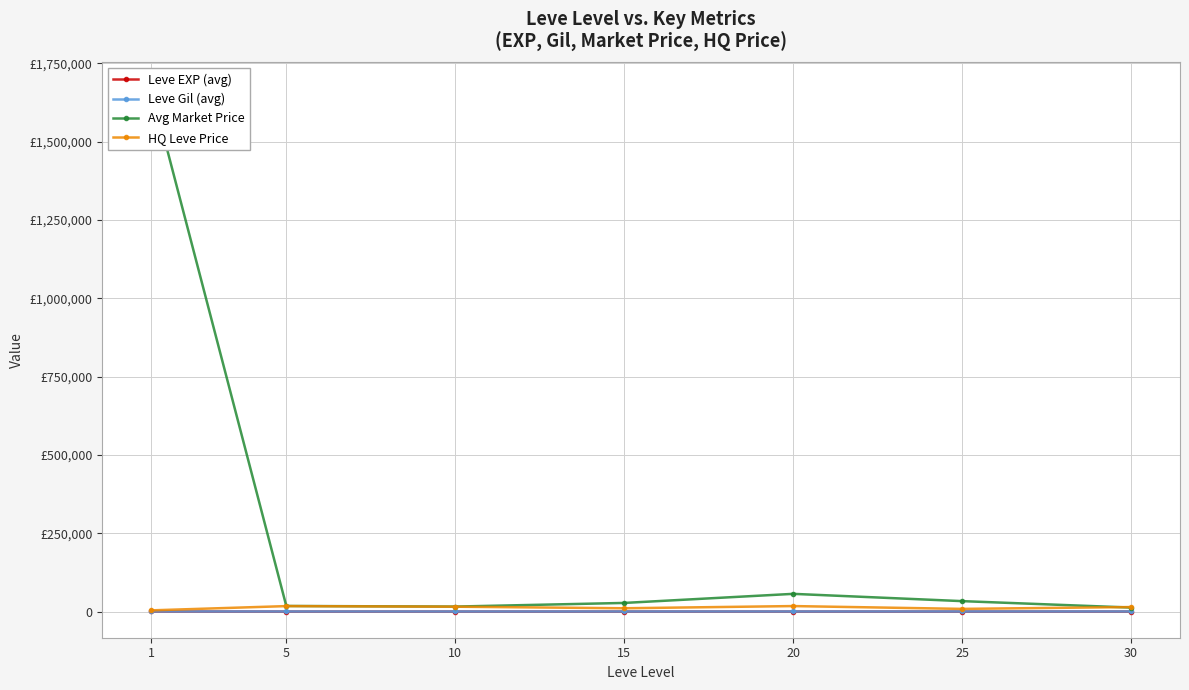

Reading left to right, transcribe all the data shown in this chart.

Leve EXP (avg): 210.7	3.7	7.5	15.7	15.0	29.7	47.0
Leve Gil (avg): 349.2	256.3	200.2	234.2	233.8	281.0	339.0
Avg Market Price: 1670812.8	17813.0	15893.5	27512.2	56518.5	33286.0	12751.8
HQ Leve Price: 3833.2	17416.5	15499.3	10500.0	17508.7	8508.7	14374.8